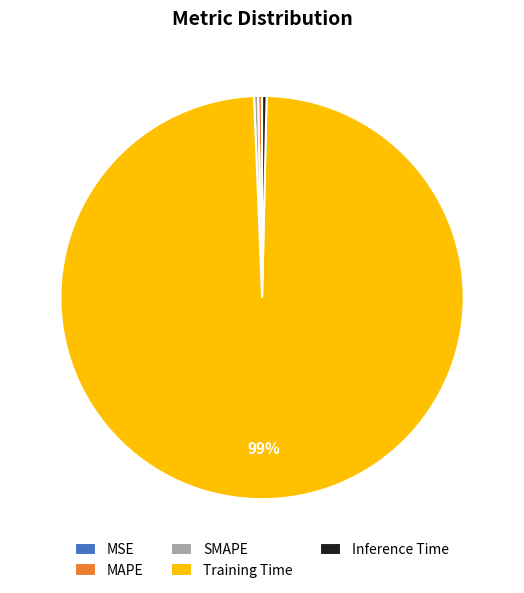

To the nearest percent, what is the average slice percentage?

20%